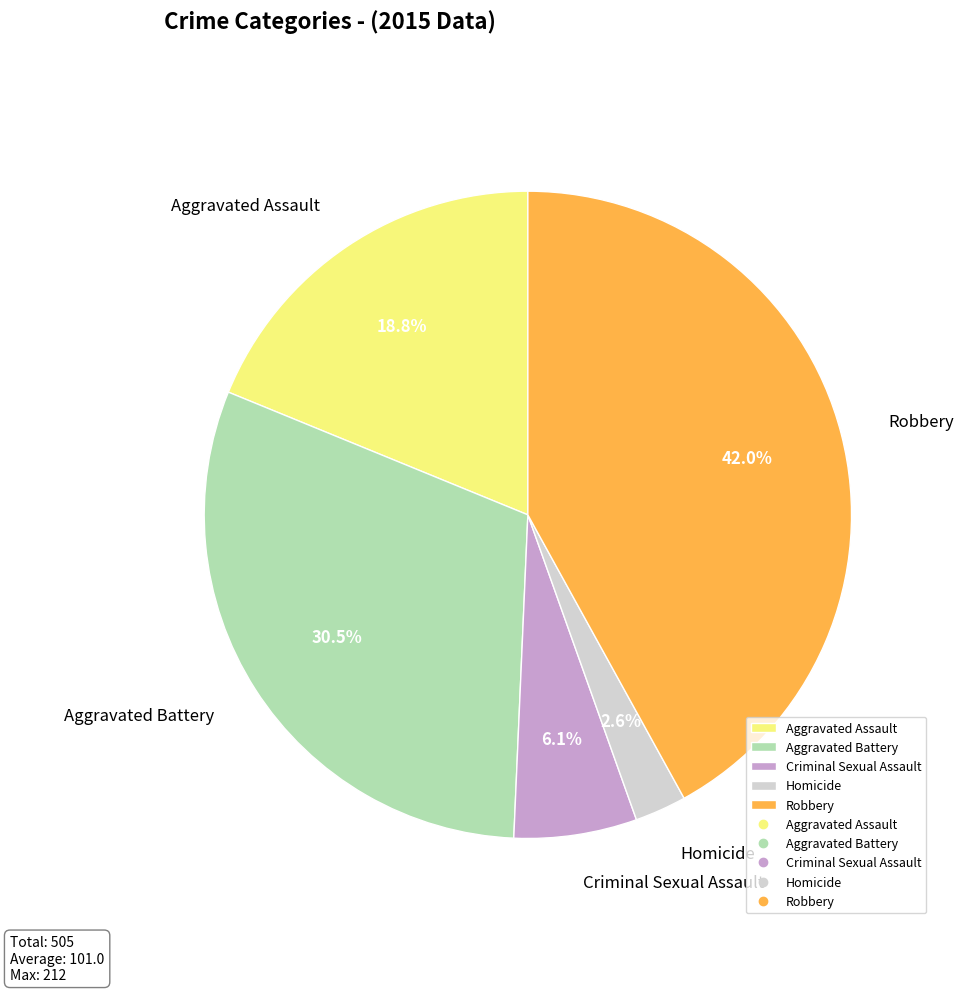

Count the number of slices in the pie.

5